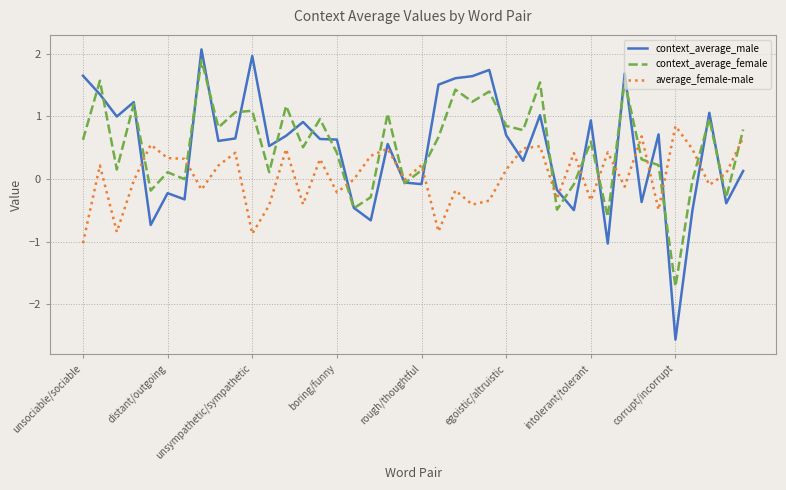

Which series has the largest range (max minus min)?

context_average_male